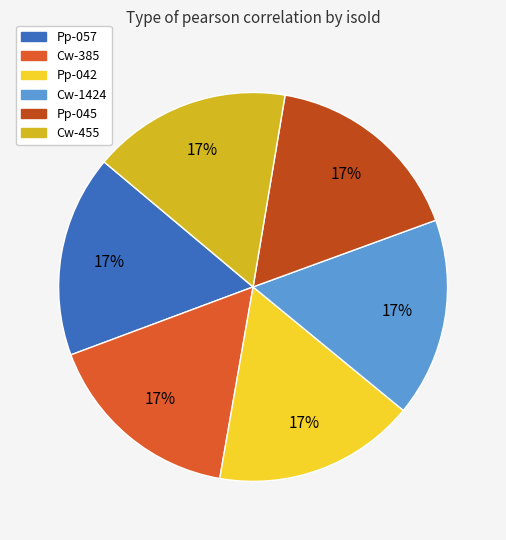

How many segments does this pie chart have?

6